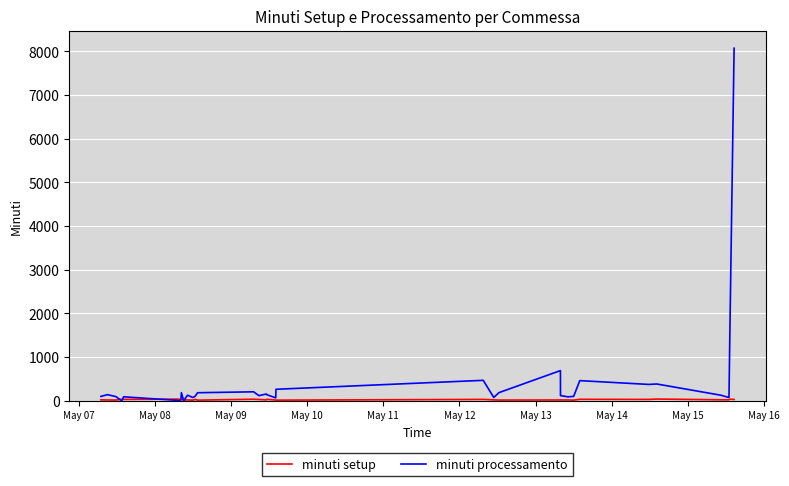

Which series has the largest total across all categories?

minuti processamento